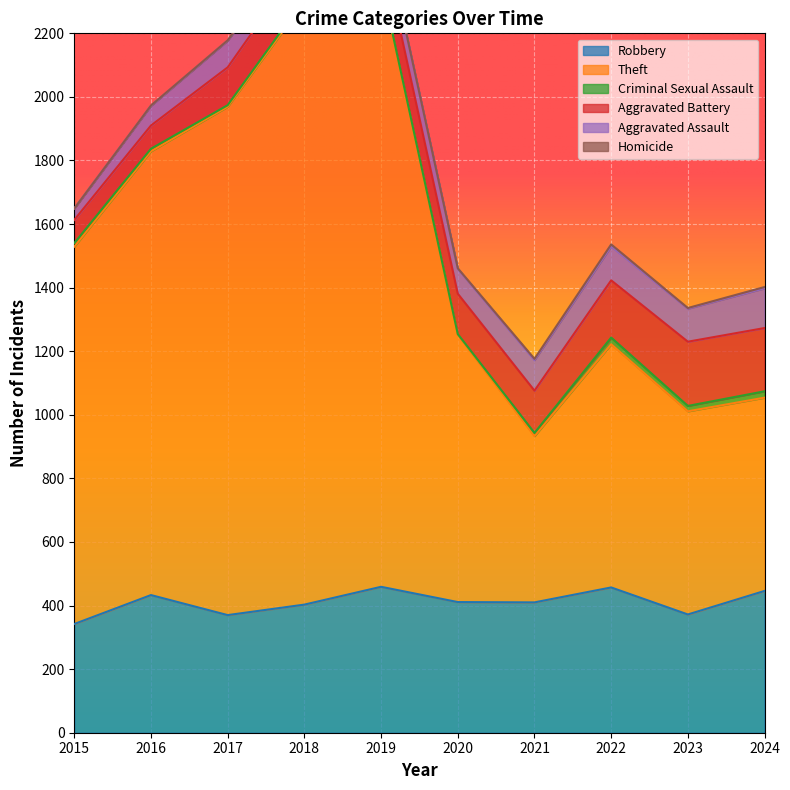

What is the lowest value of the Aggravated Assault series?

36